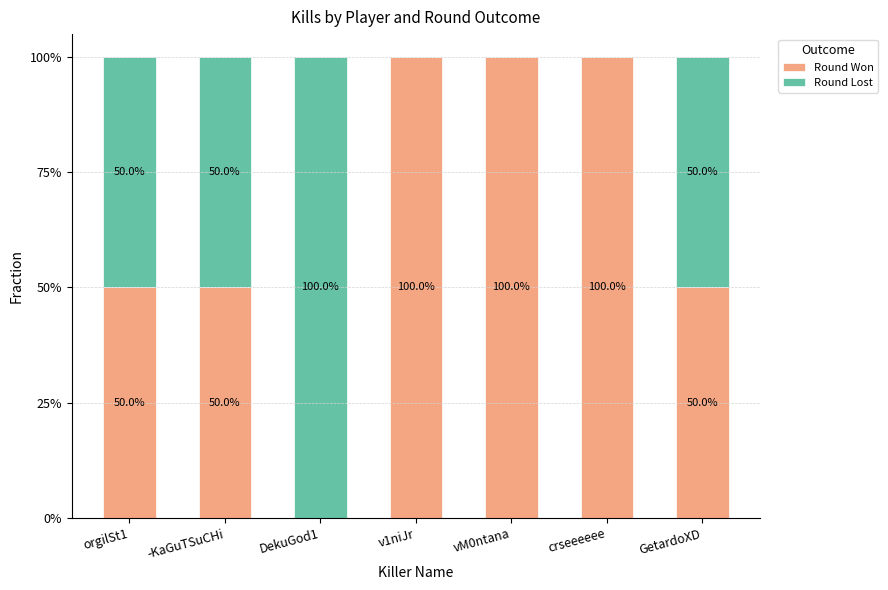

The value of Round Won at orgilSt1 is 26. True or false?

False